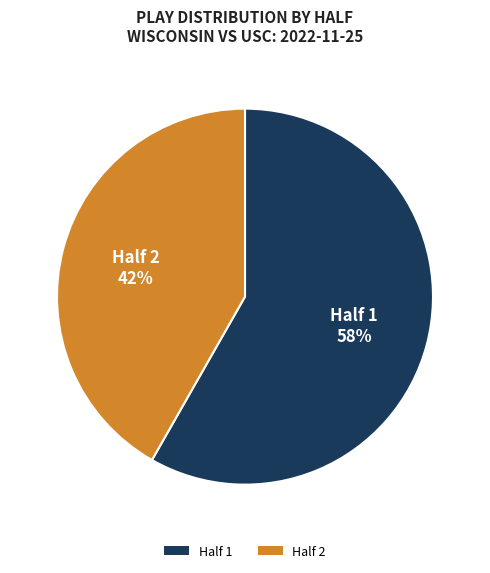

Is there a majority slice in this chart?

Yes